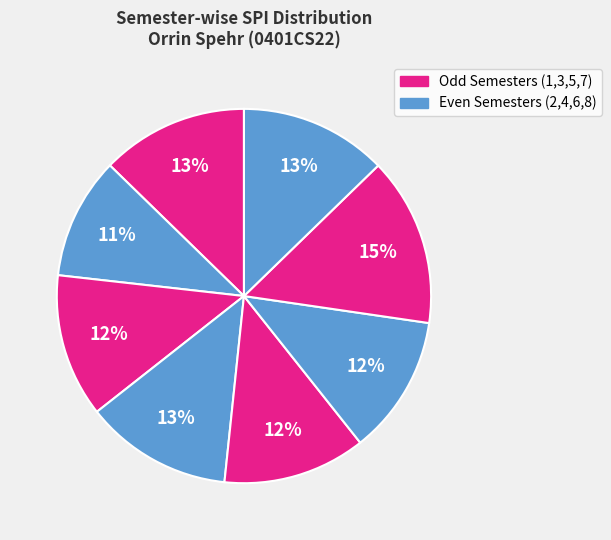

How many slices are in this pie chart?

8